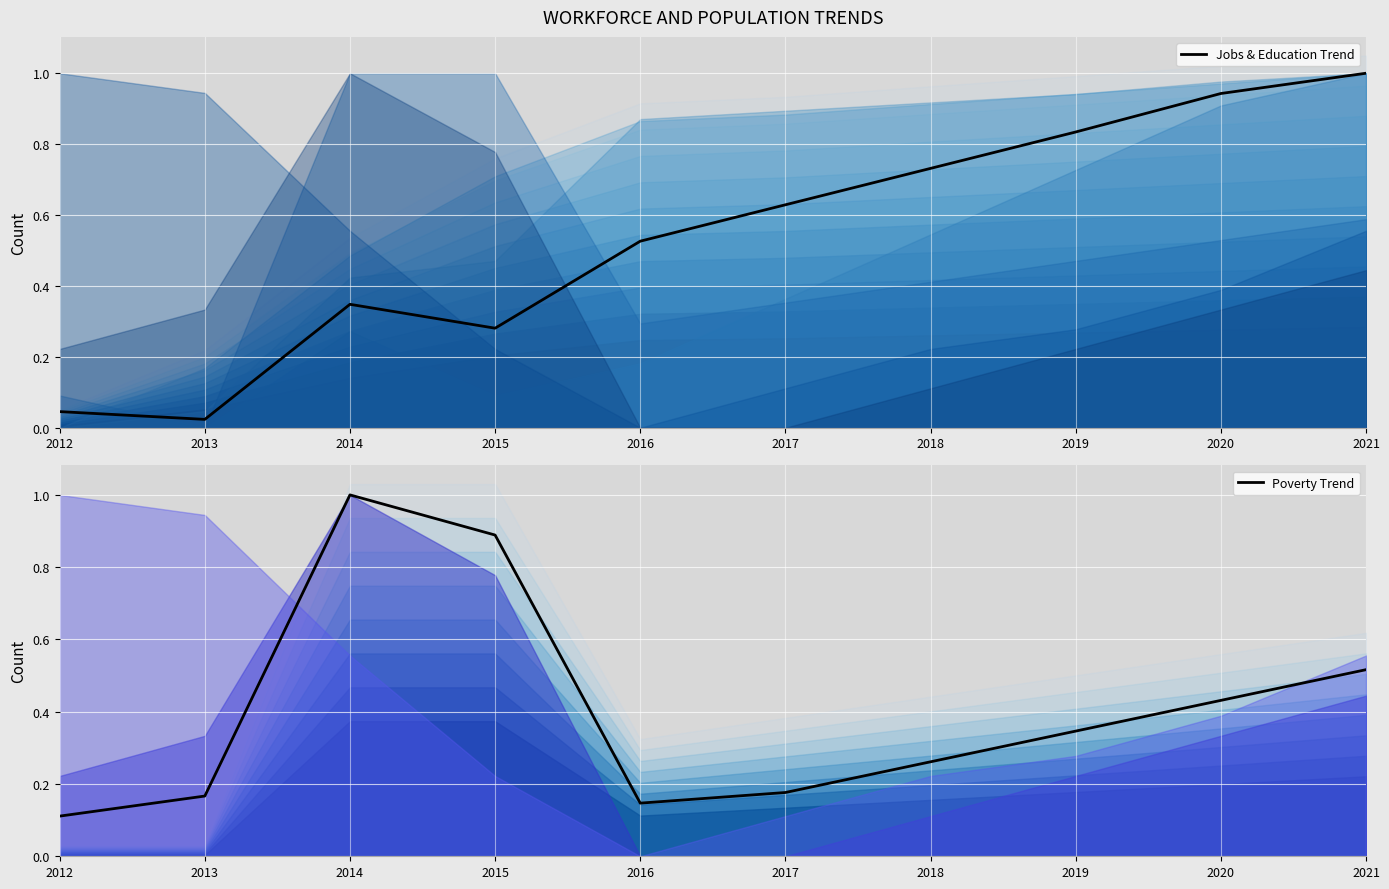

Is it true that Jobs & Education Trend equals 0.5 at 2020?

False